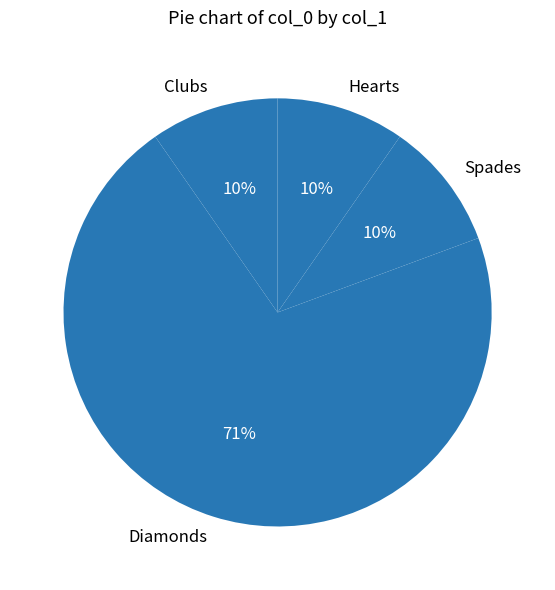

How many slices are in this pie chart?

4